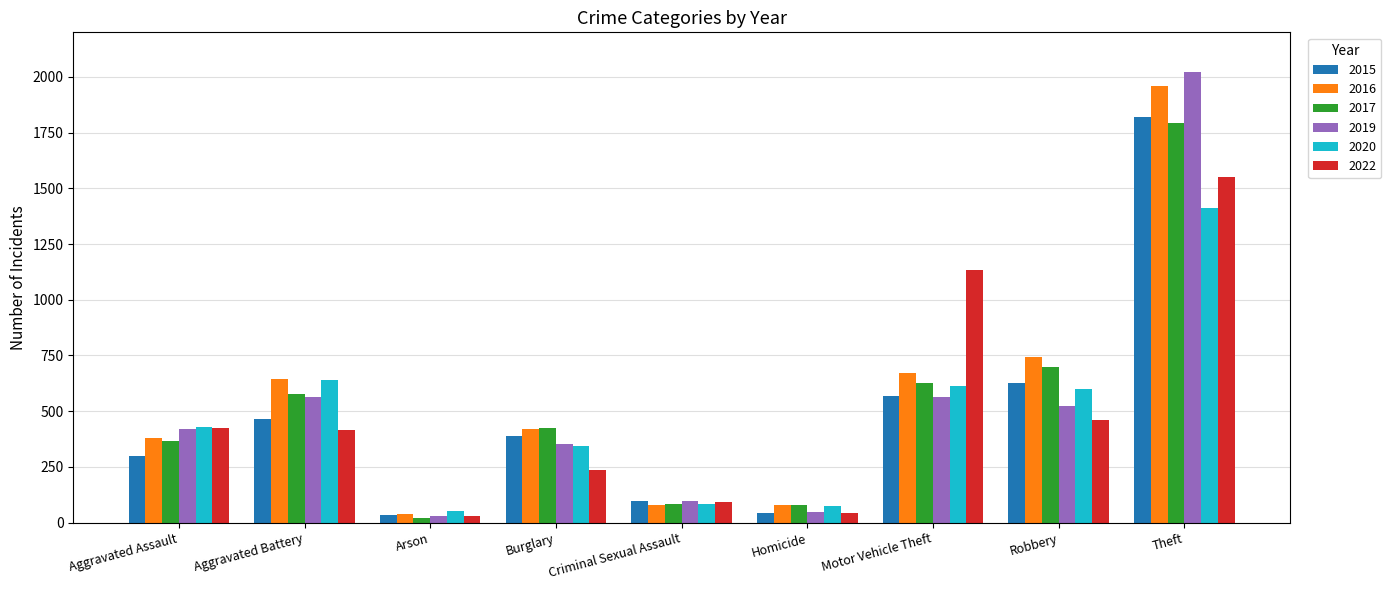

What is the total value across all series at Robbery?

3651